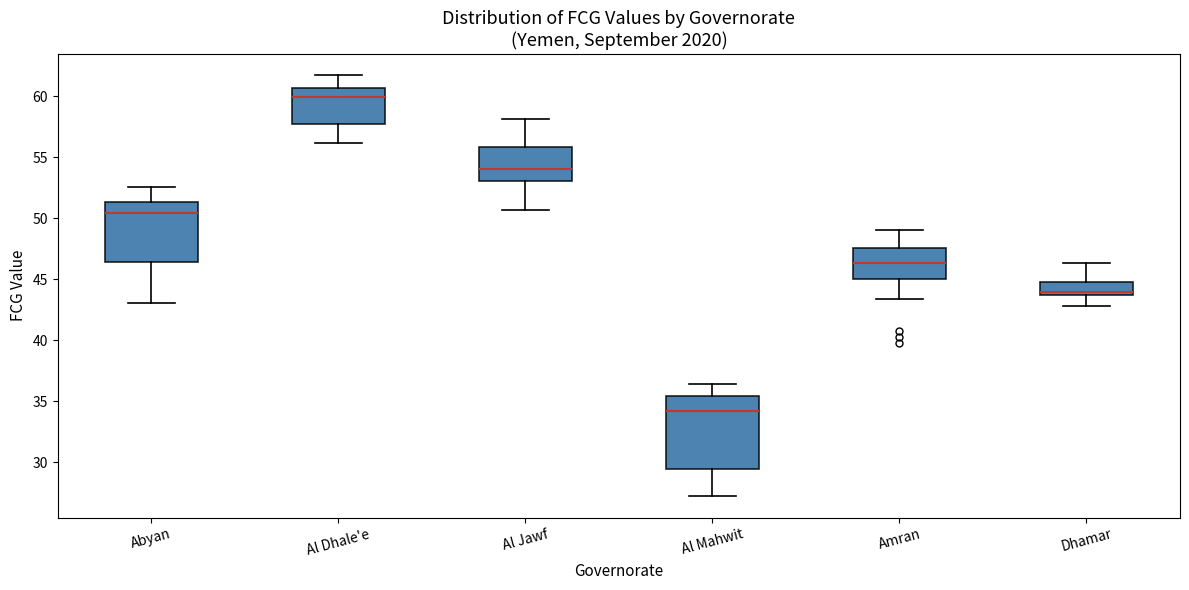

Which box has the lowest median line?

Al Mahwit